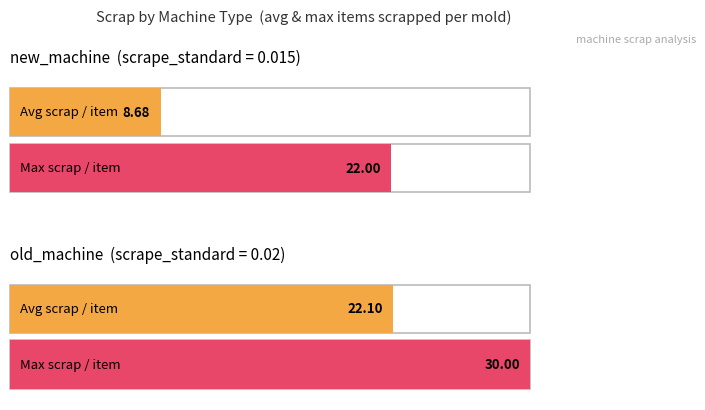

Which label corresponds to the smallest value in the chart?

new_machine